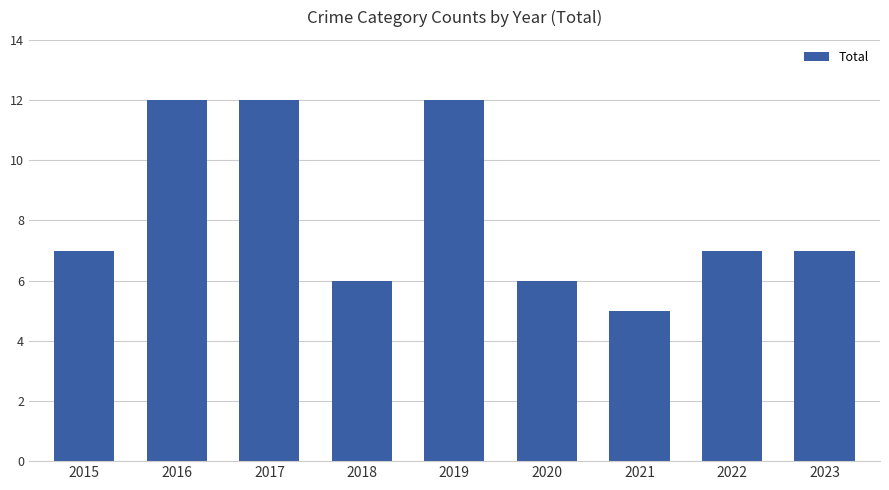

Reading left to right, extract all data points from this chart.

7	12	12	6	12	6	5	7	7